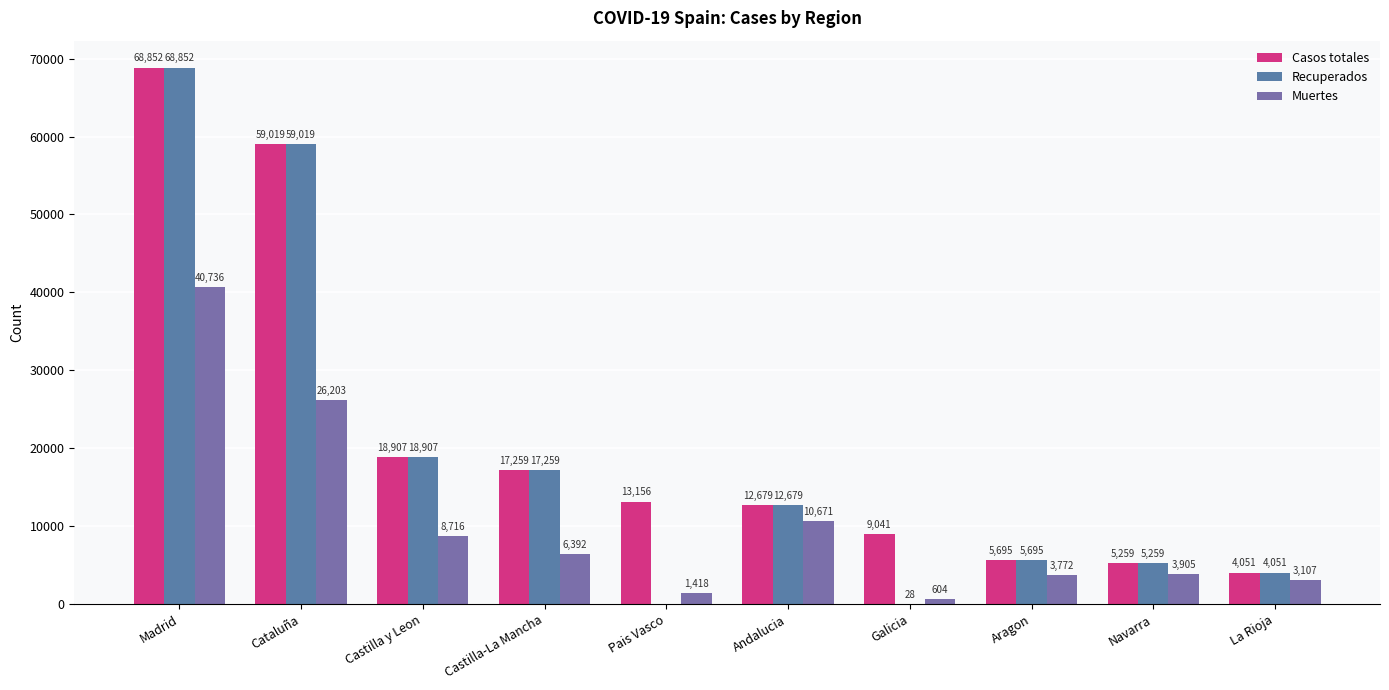

True or false: Casos totales has a value of 19748 at Pais Vasco.

False